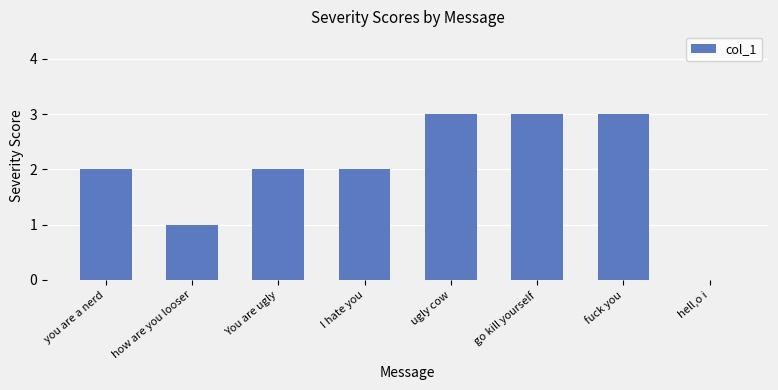

Read the value at You are ugly.

2